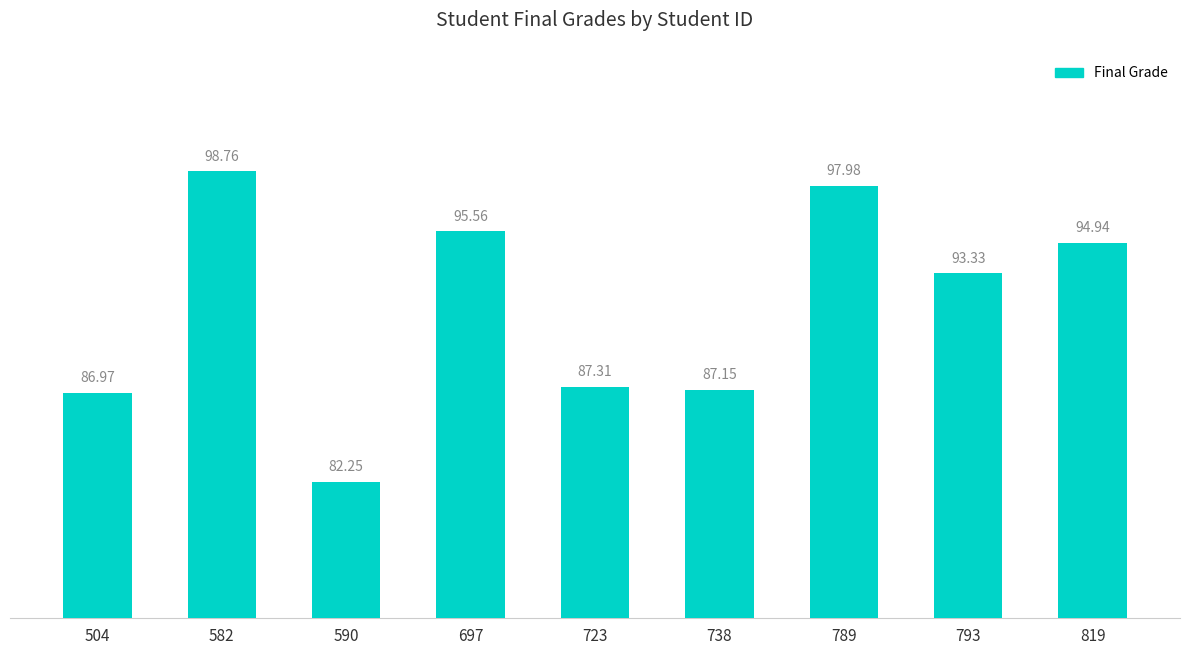

List the labels in order of value, largest first.

582, 789, 697, 819, 793, 723, 738, 504, 590